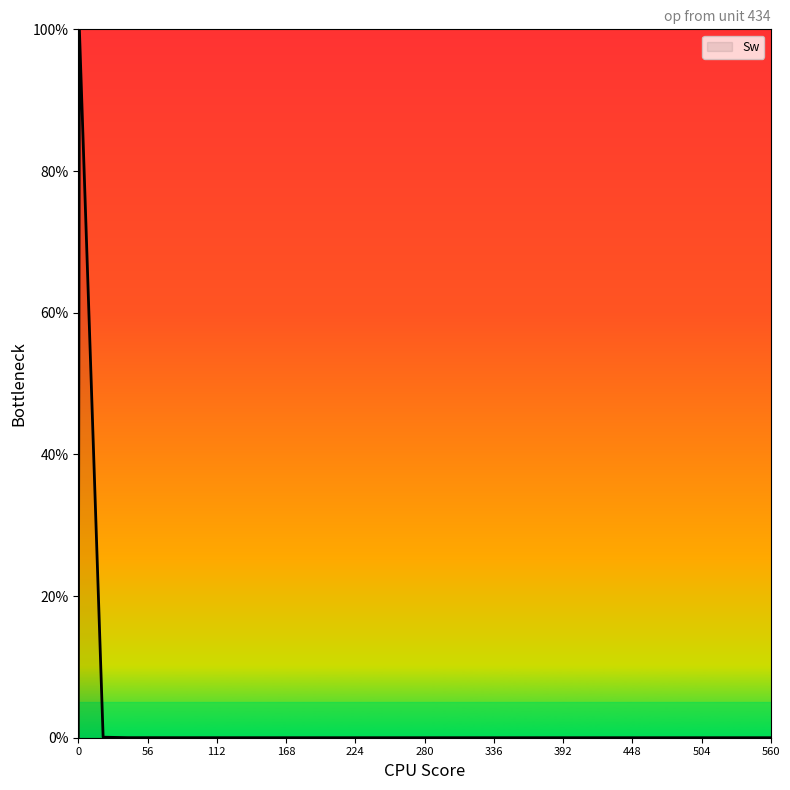

What is the greatest value displayed?

100.0